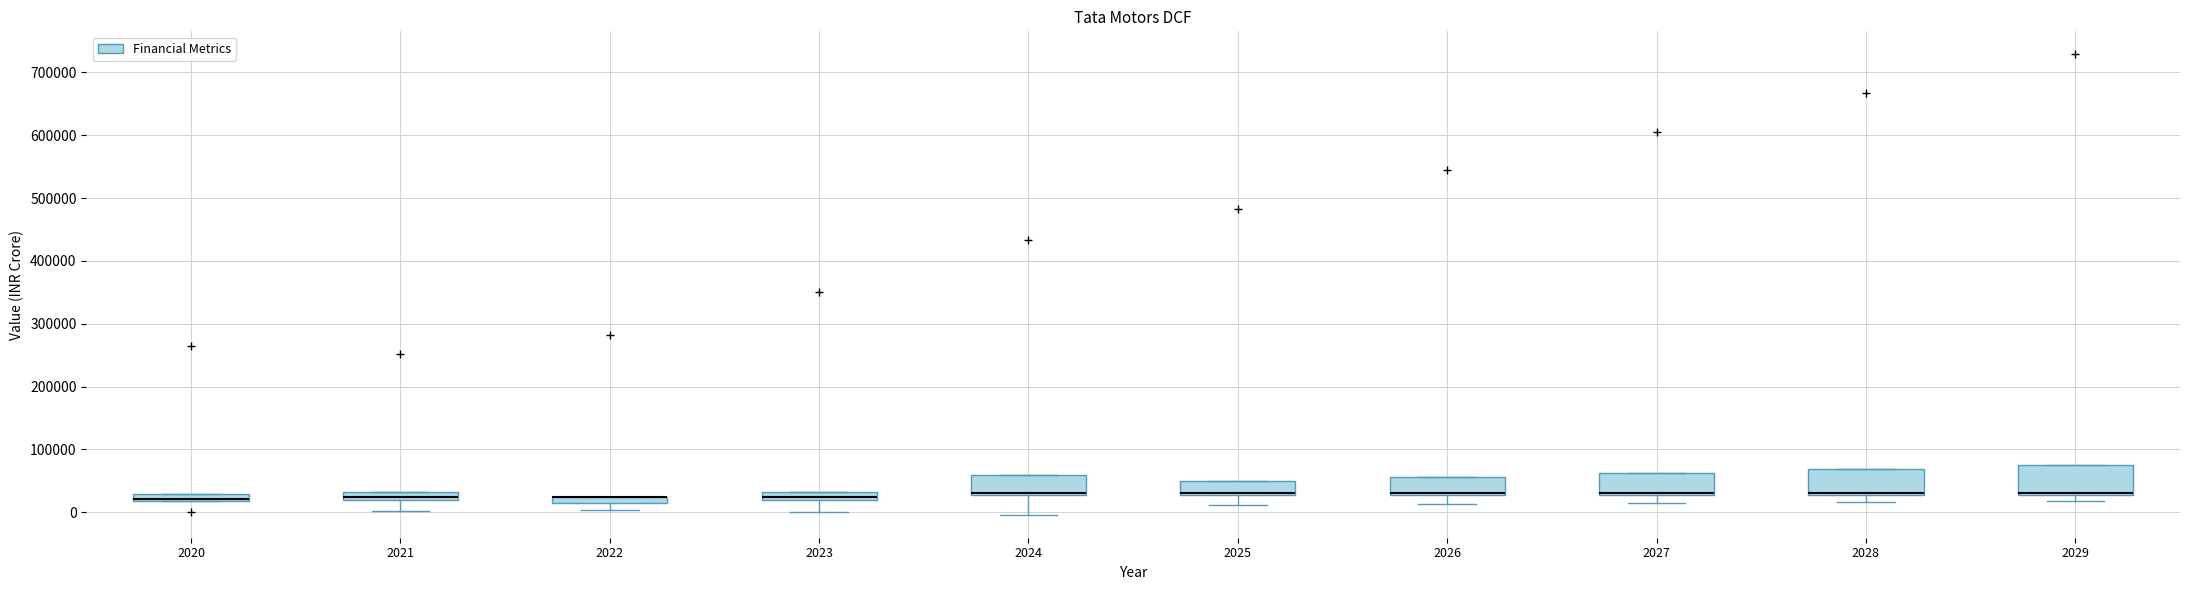

Where is the lower edge of the box at x = 2025 on the y-axis? The values are not printed on the chart, so give them approximately, as read against the axis.

30000